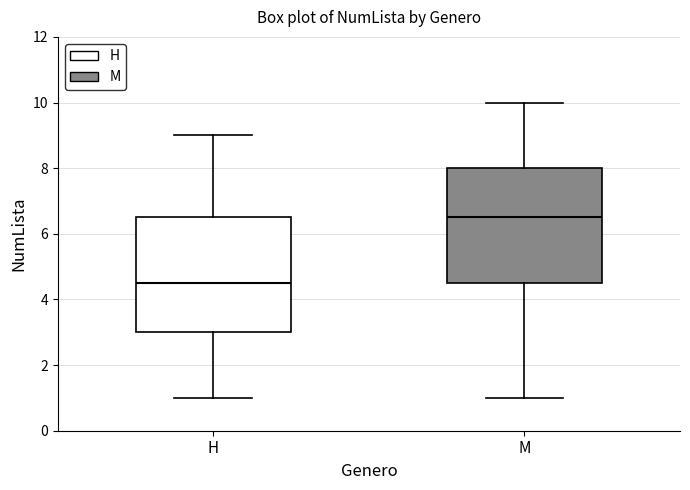

Reading left to right, transcribe this box plot: for each box, give where its median line is, the range the box spans, and where its two whiskers end, as read against the y-axis. The values are not printed on the chart, so give them approximately, as read against the axis.

H: median 4.6, box 3.0 to 6.6, whiskers 1.0 to 9.0
M: median 6.6, box 4.6 to 8.0, whiskers 1.0 to 10.0